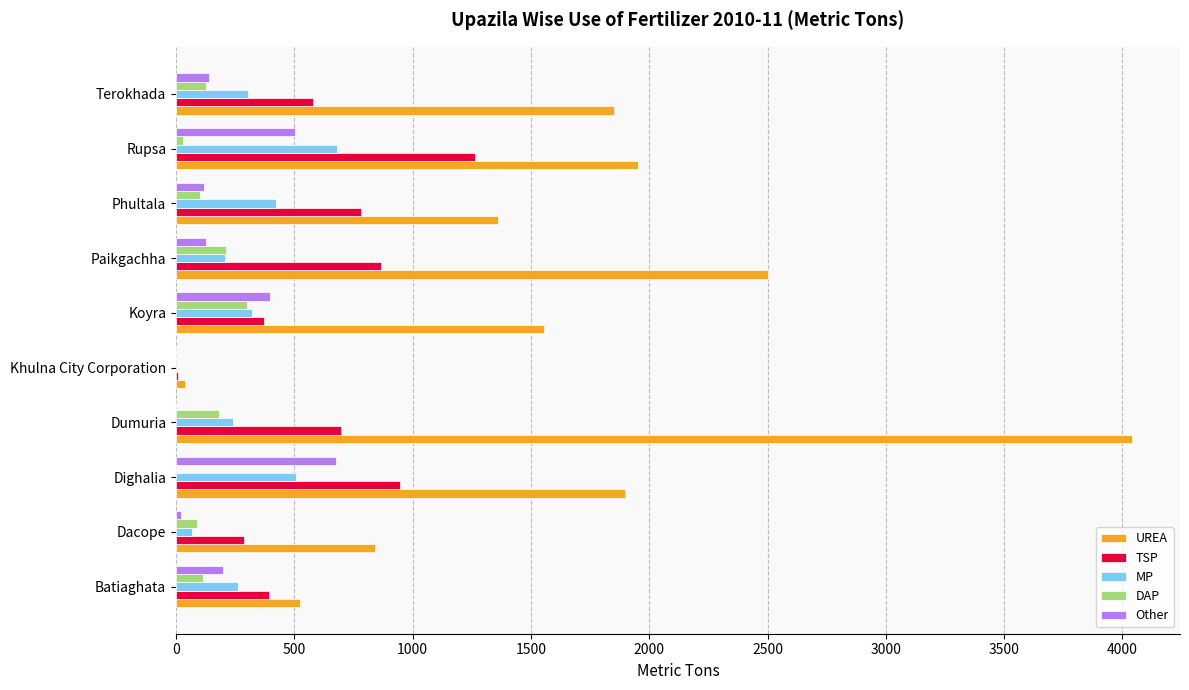

The value of Other at Terokhada is 140.0. True or false?

True